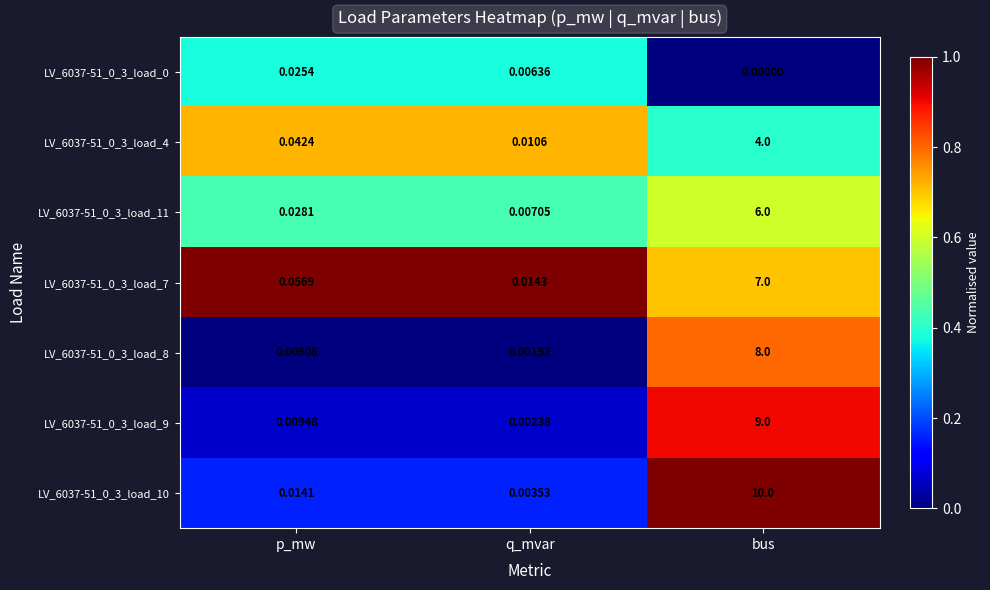

At how many categories does at least one series exceed 0?

3